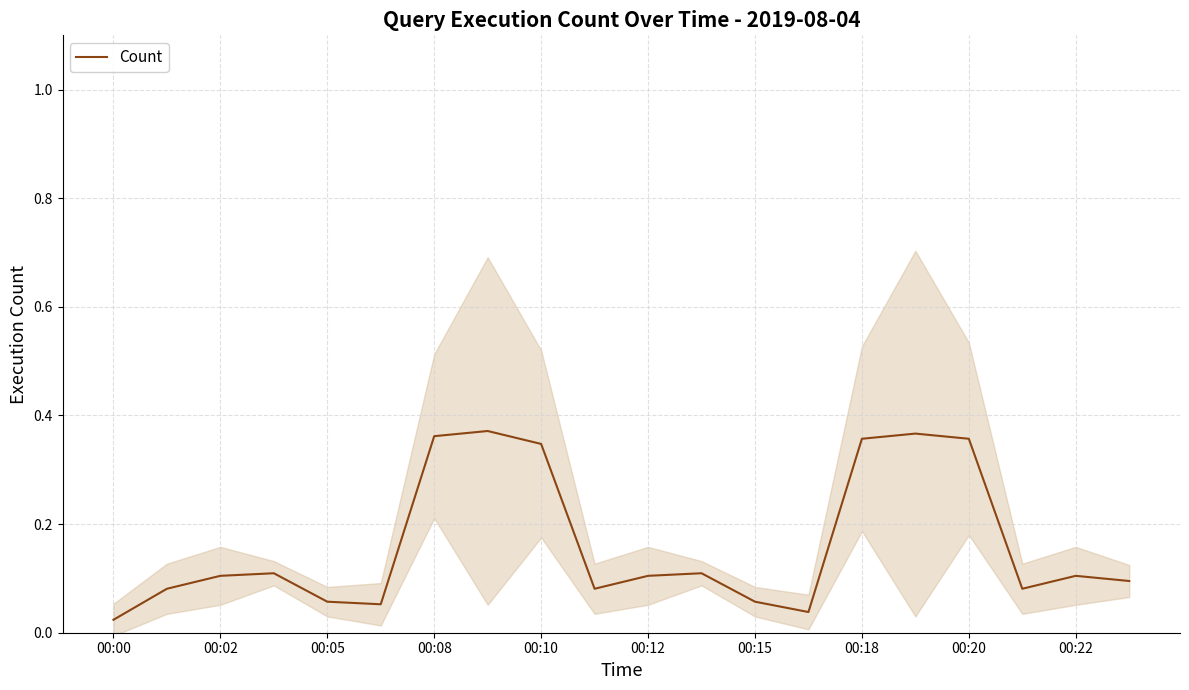

The Count series shows 0.6 at 00:08. True or false?

False